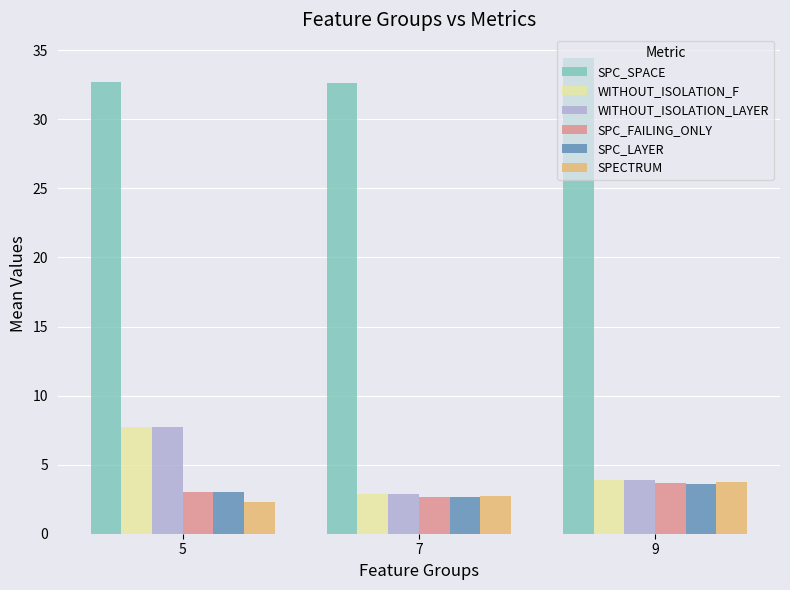

What is the minimum value for SPC_LAYER?

2.6